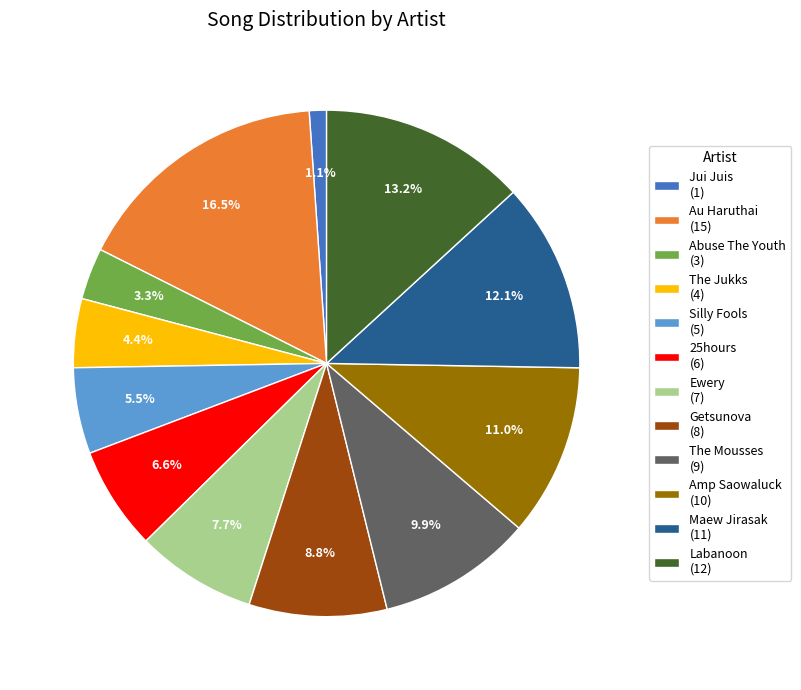

To the nearest percent, what is the average slice percentage?

8%